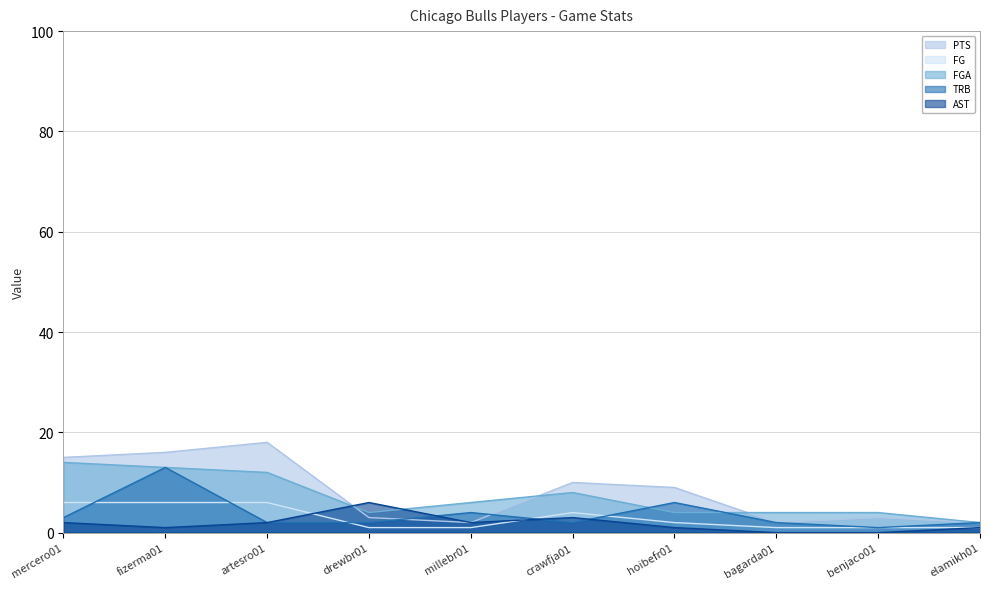

What is the average value of the FG series?

3